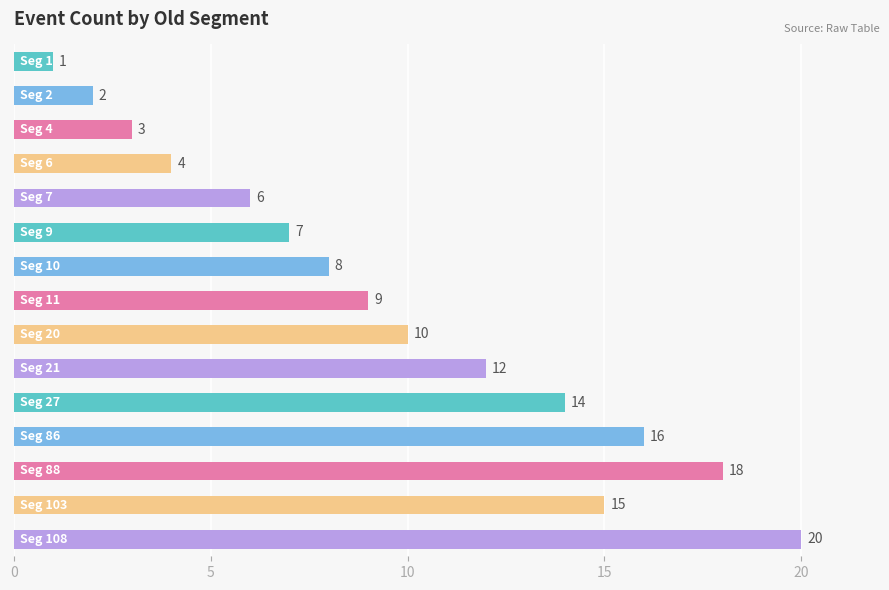

Are the bars grouped side by side (vs. stacked)?

No